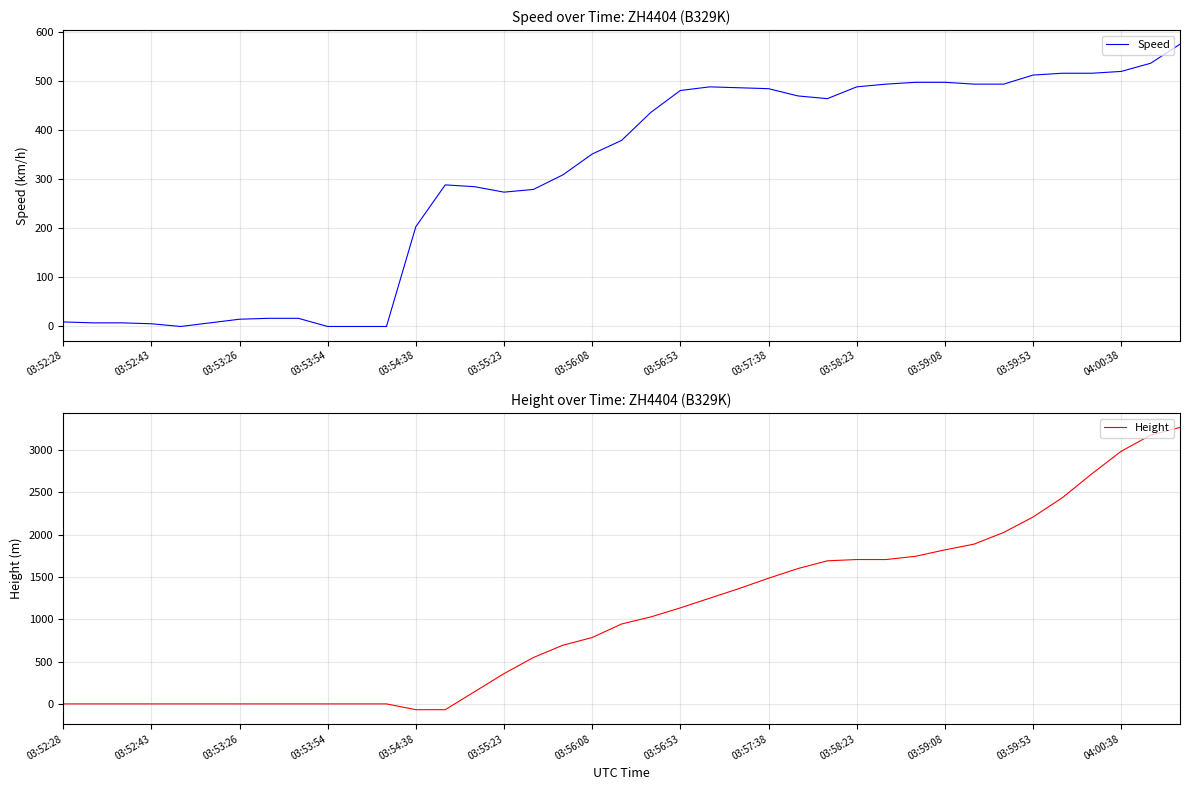

How many values in Height are above zero?

25